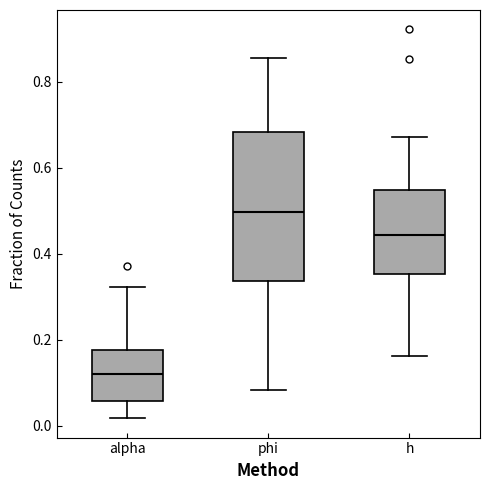

Reading left to right, transcribe this box plot: for each box, give where its median line is, the range the box spans, and where its two whiskers end, as read against the y-axis. The values are not printed on the chart, so give them approximately, as read against the axis.

alpha: median 0.12, box 0.06 to 0.18, whiskers 0.02 to 0.32
phi: median 0.50, box 0.34 to 0.68, whiskers 0.08 to 0.86
h: median 0.44, box 0.36 to 0.54, whiskers 0.16 to 0.68